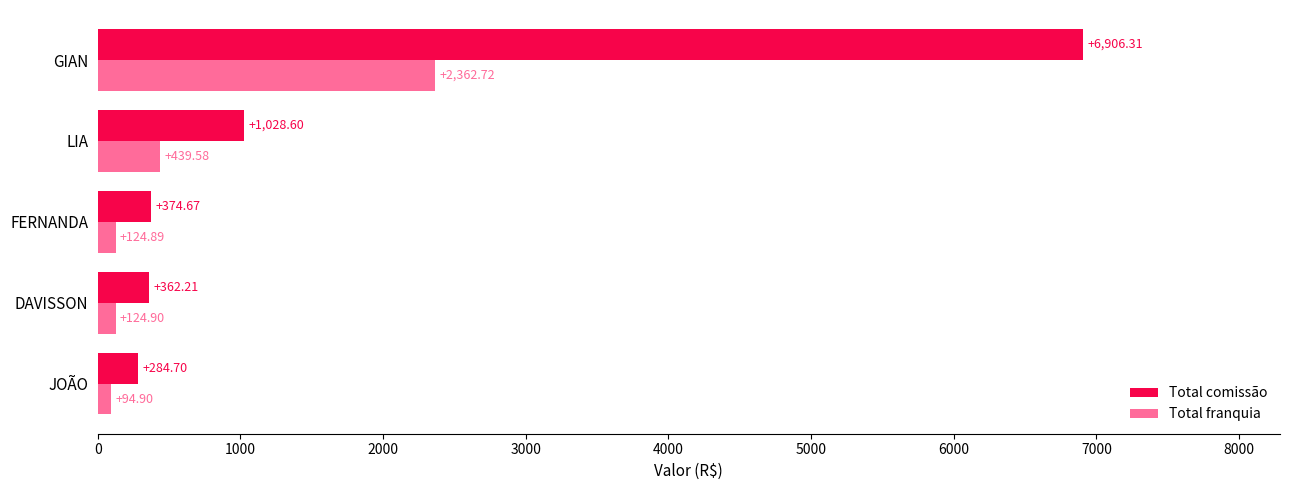

At which category is the sum across all series the highest?

GIAN